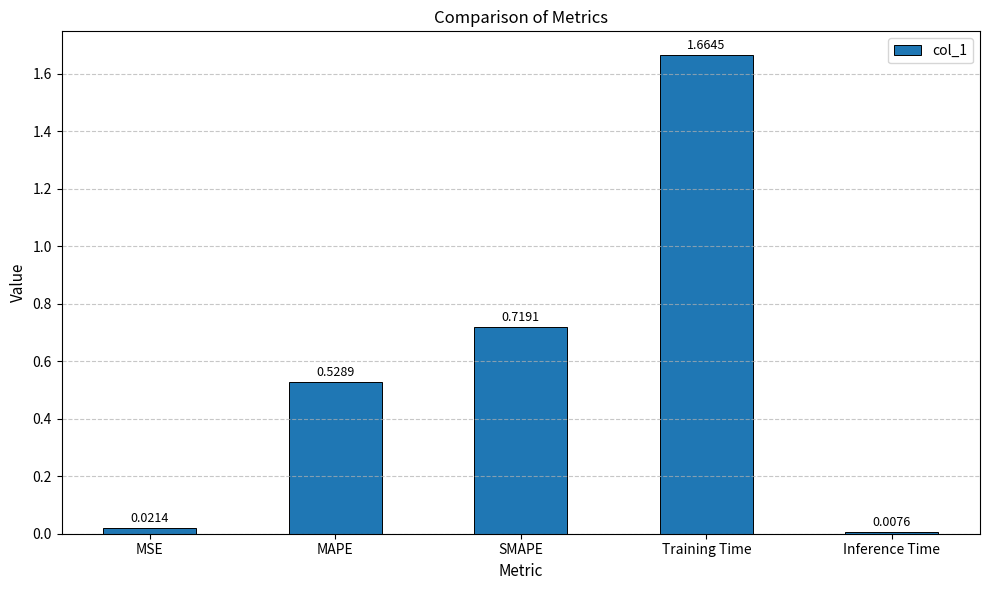

What is the label of the 2nd bar from the right?

Training Time